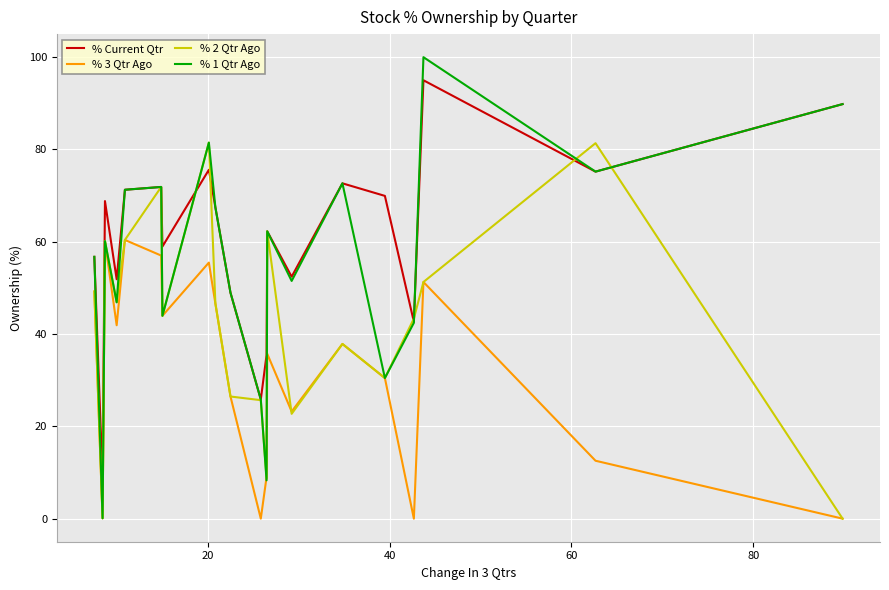

True or false: % 3 Qtr Ago and % Current Qtr intersect in this chart.

False